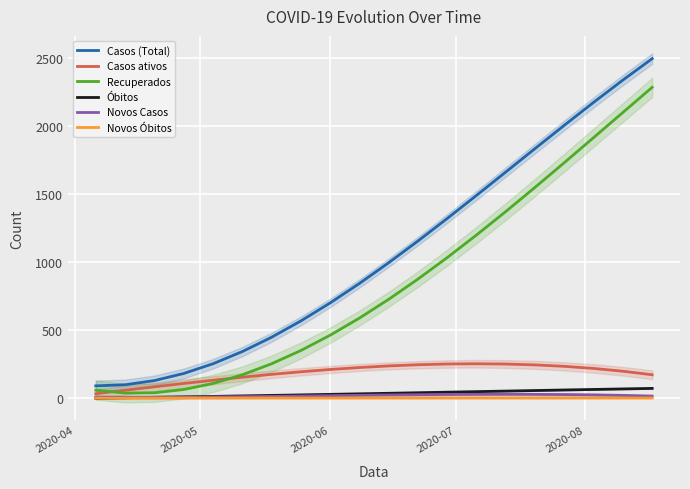

What is the highest value of the Recuperados series?

2286.8